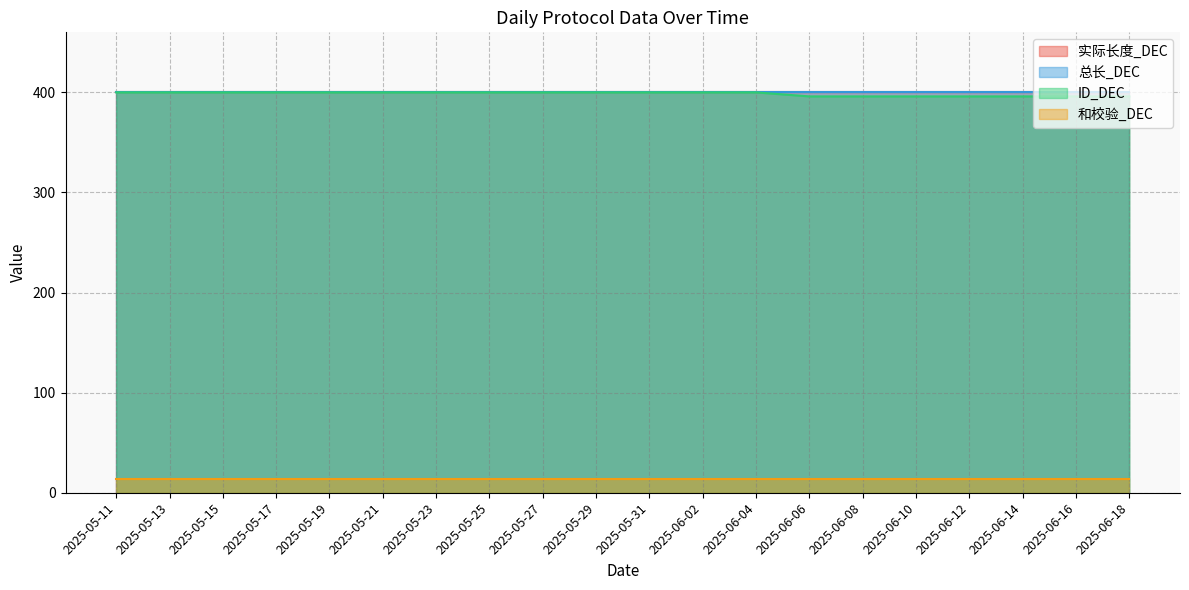

What is the difference between the highest and lowest values at 2025-05-21?

386